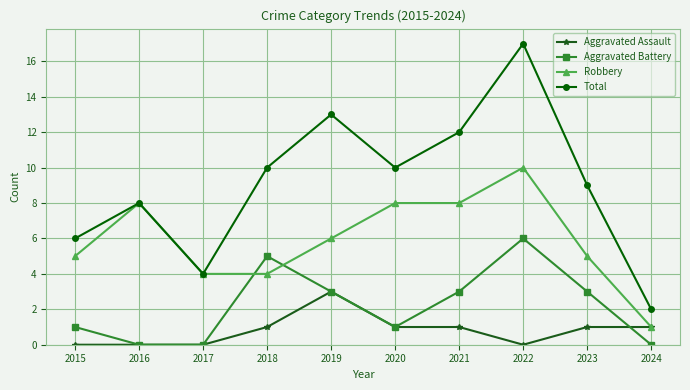

True or false: Aggravated Battery has a value of 3 at 2024.

False